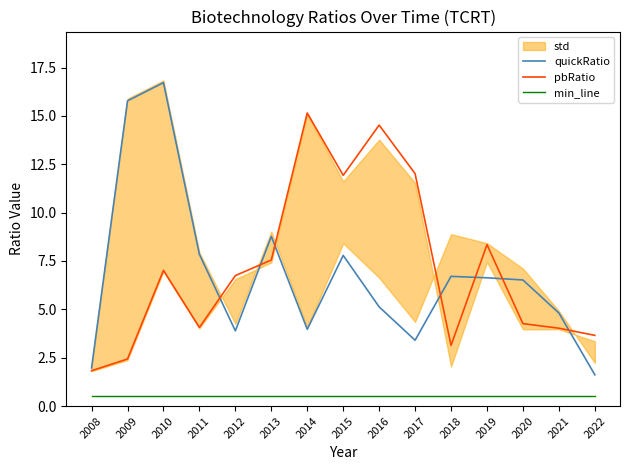

How many lines are shown in the chart?

3